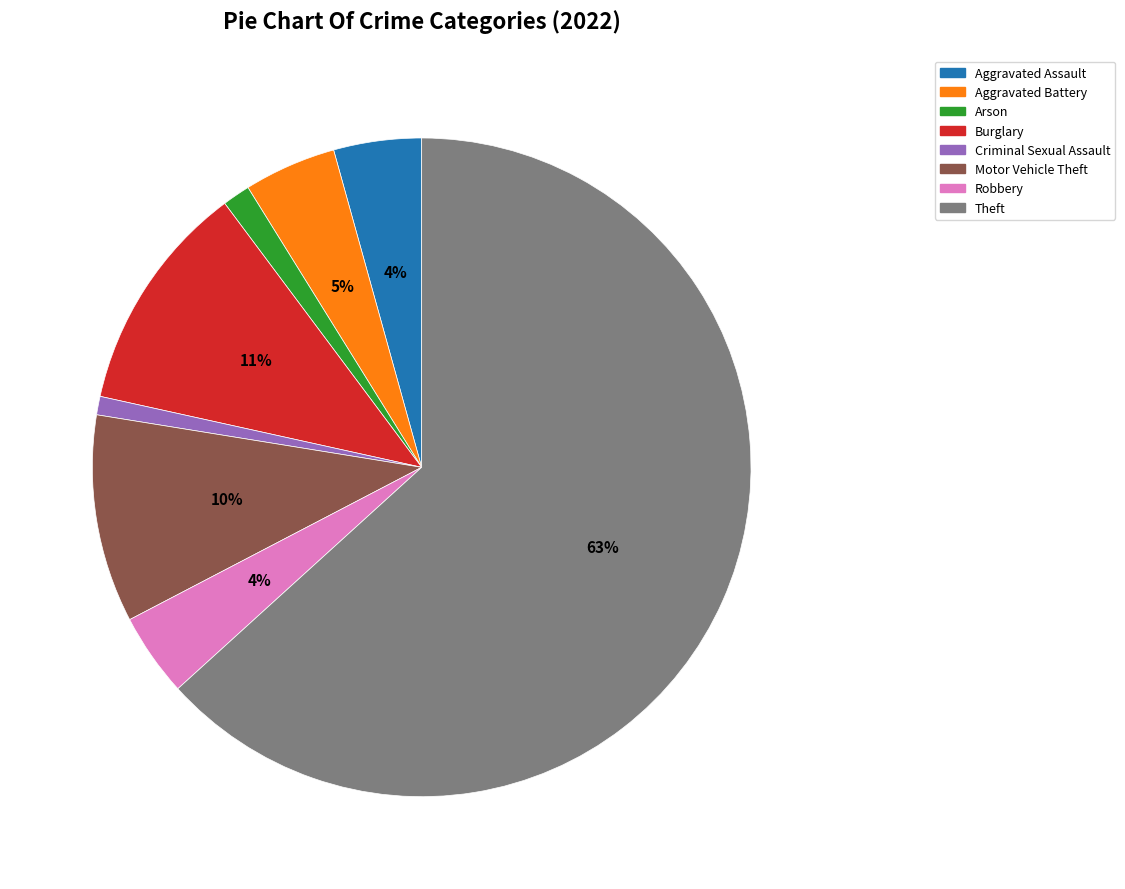

Between Robbery and Motor Vehicle Theft, which is larger?

Motor Vehicle Theft